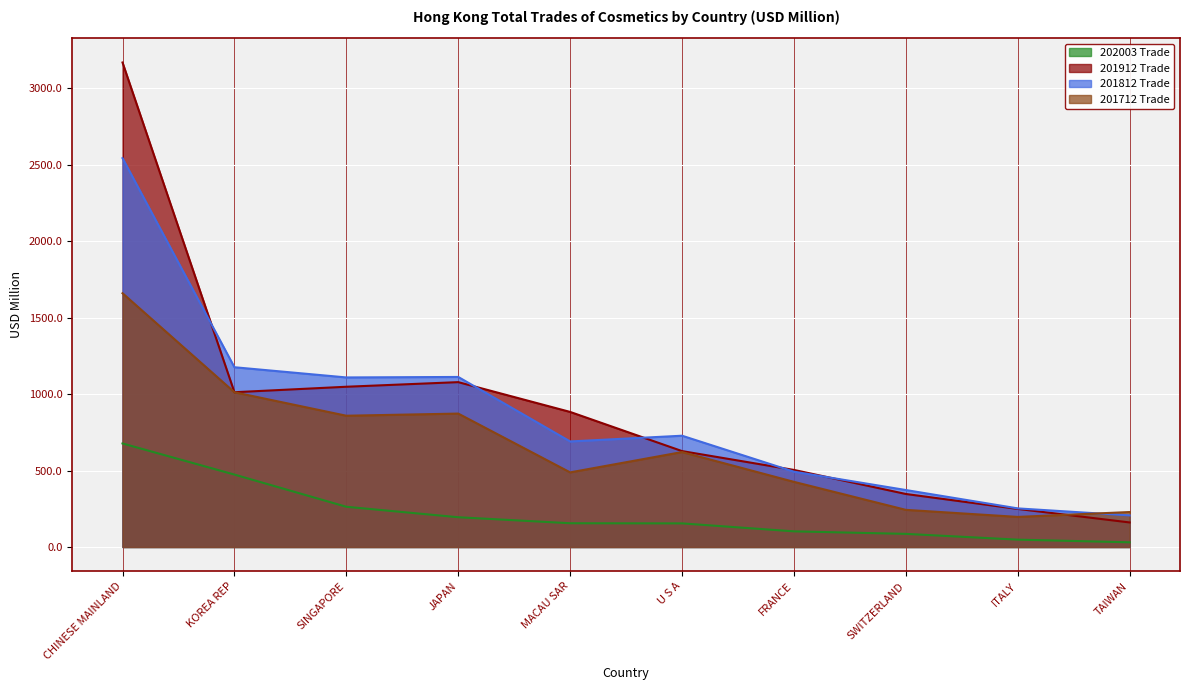

What is the sum of all 201812 Trade values?

8678.5